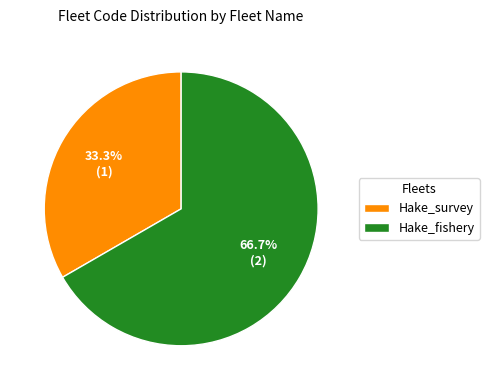

To the nearest percent, what percentage of the pie is Hake_fishery?

67%